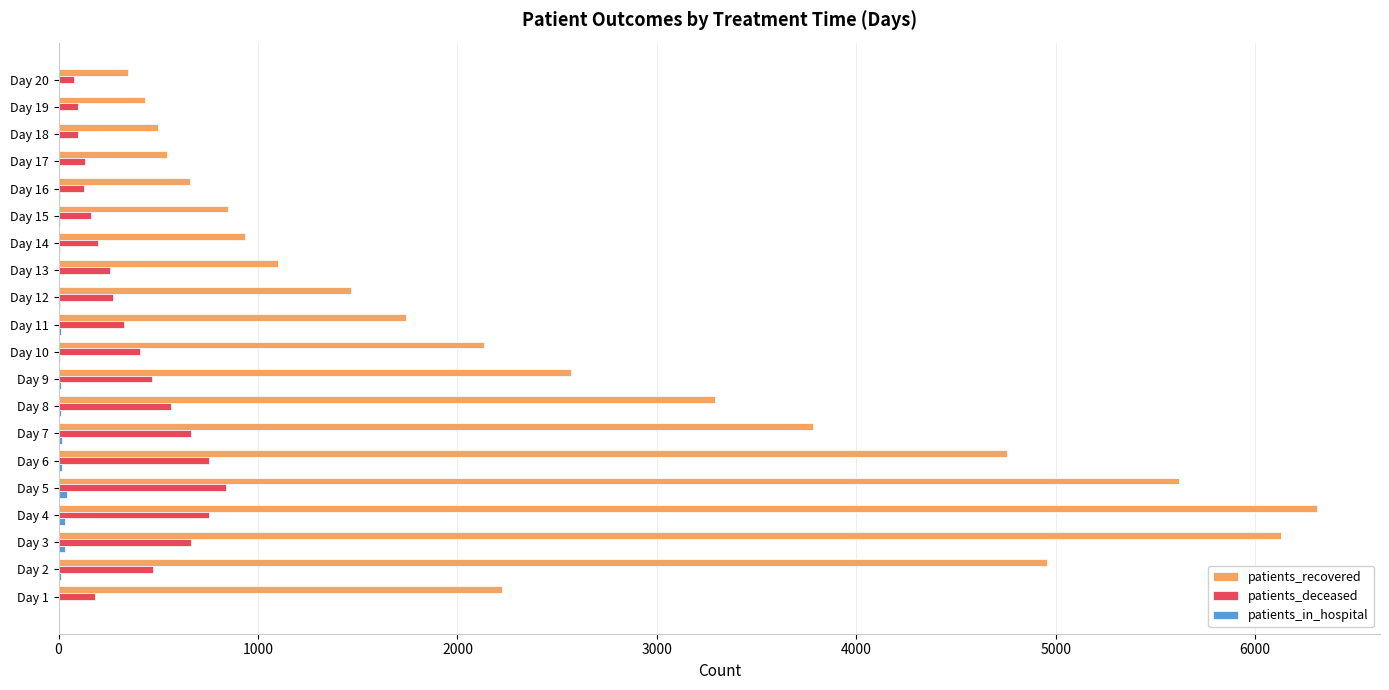

Is the value of patients_recovered at Day 7 greater than the value of patients_deceased at Day 10?

Yes